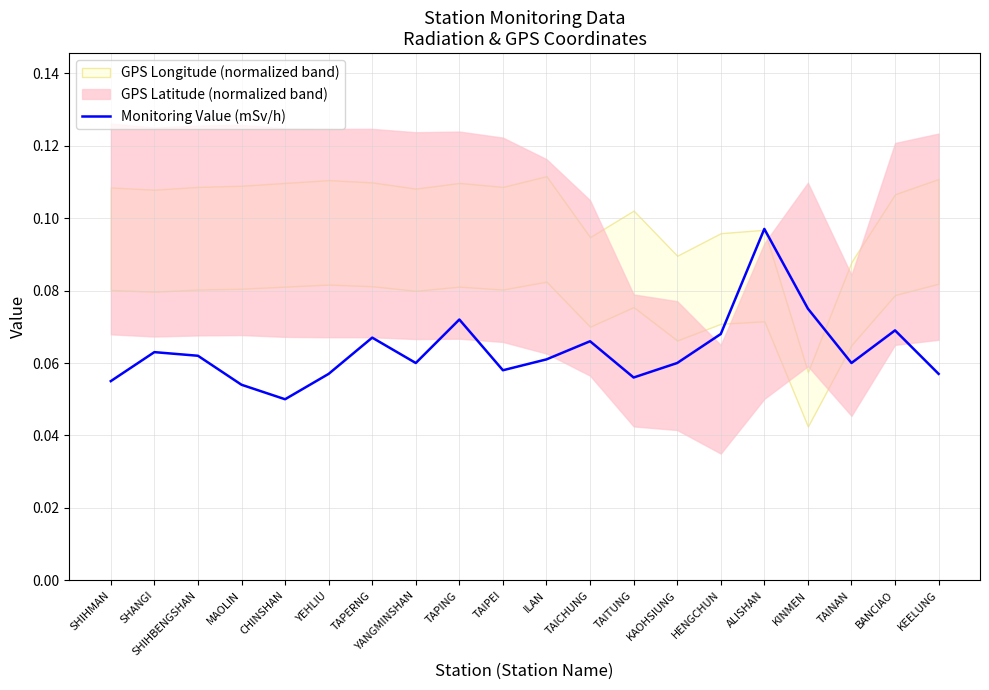

Which label corresponds to the largest value in the chart?

ALISHAN